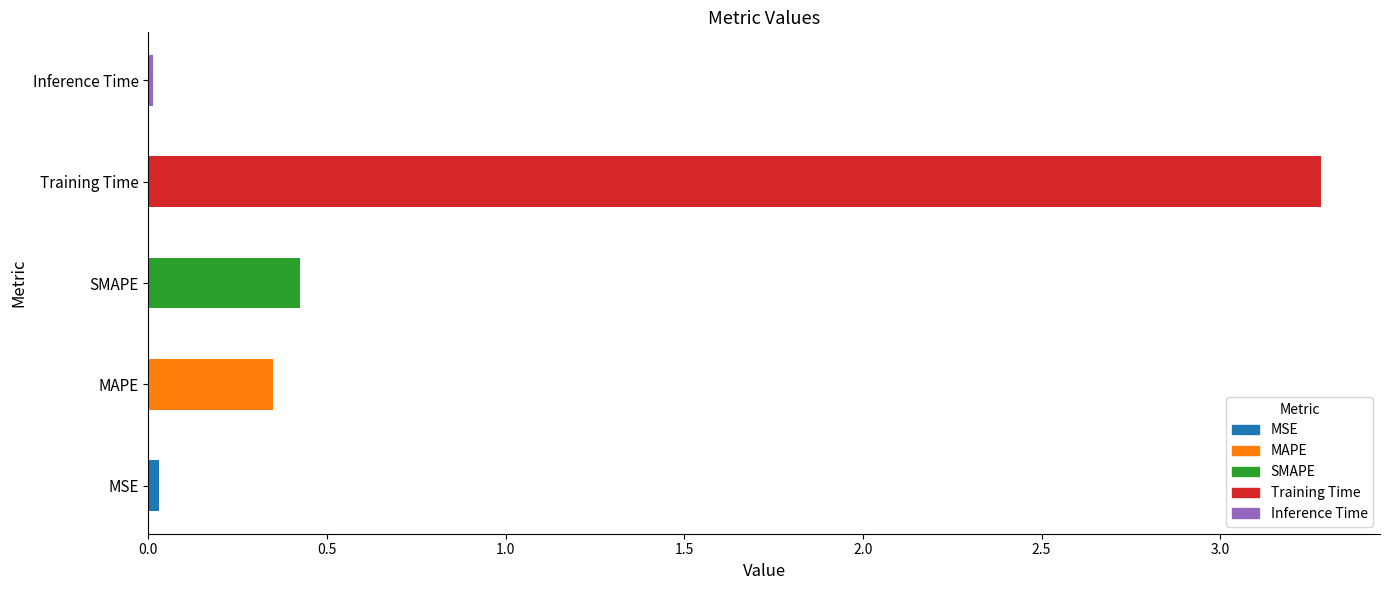

Which category has the highest value across all series?

Training Time